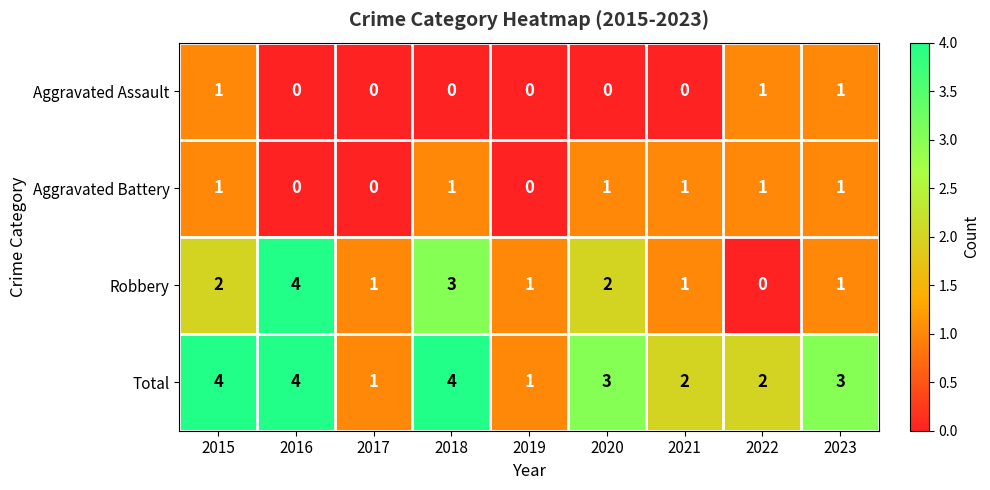

Which series changed the most between 2017 and 2023?

Total